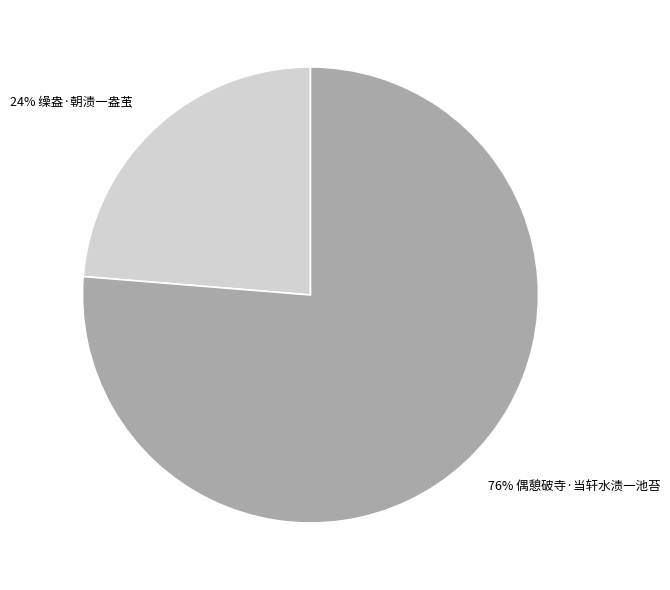

To the nearest percent, what is the average slice percentage?

50%